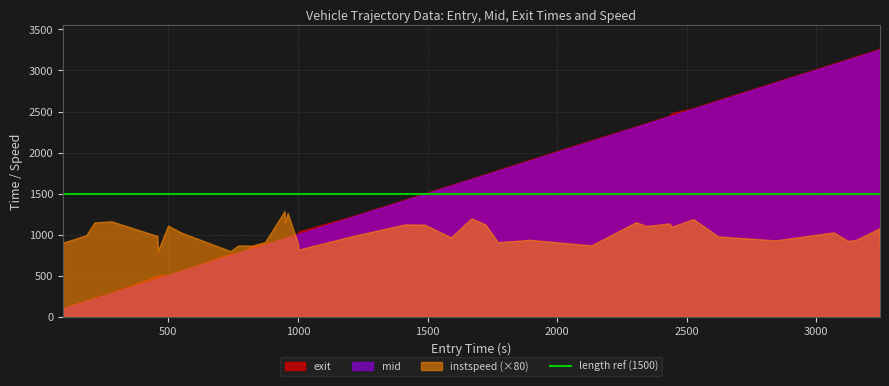

What is the maximum value shown in the chart?

3288.2